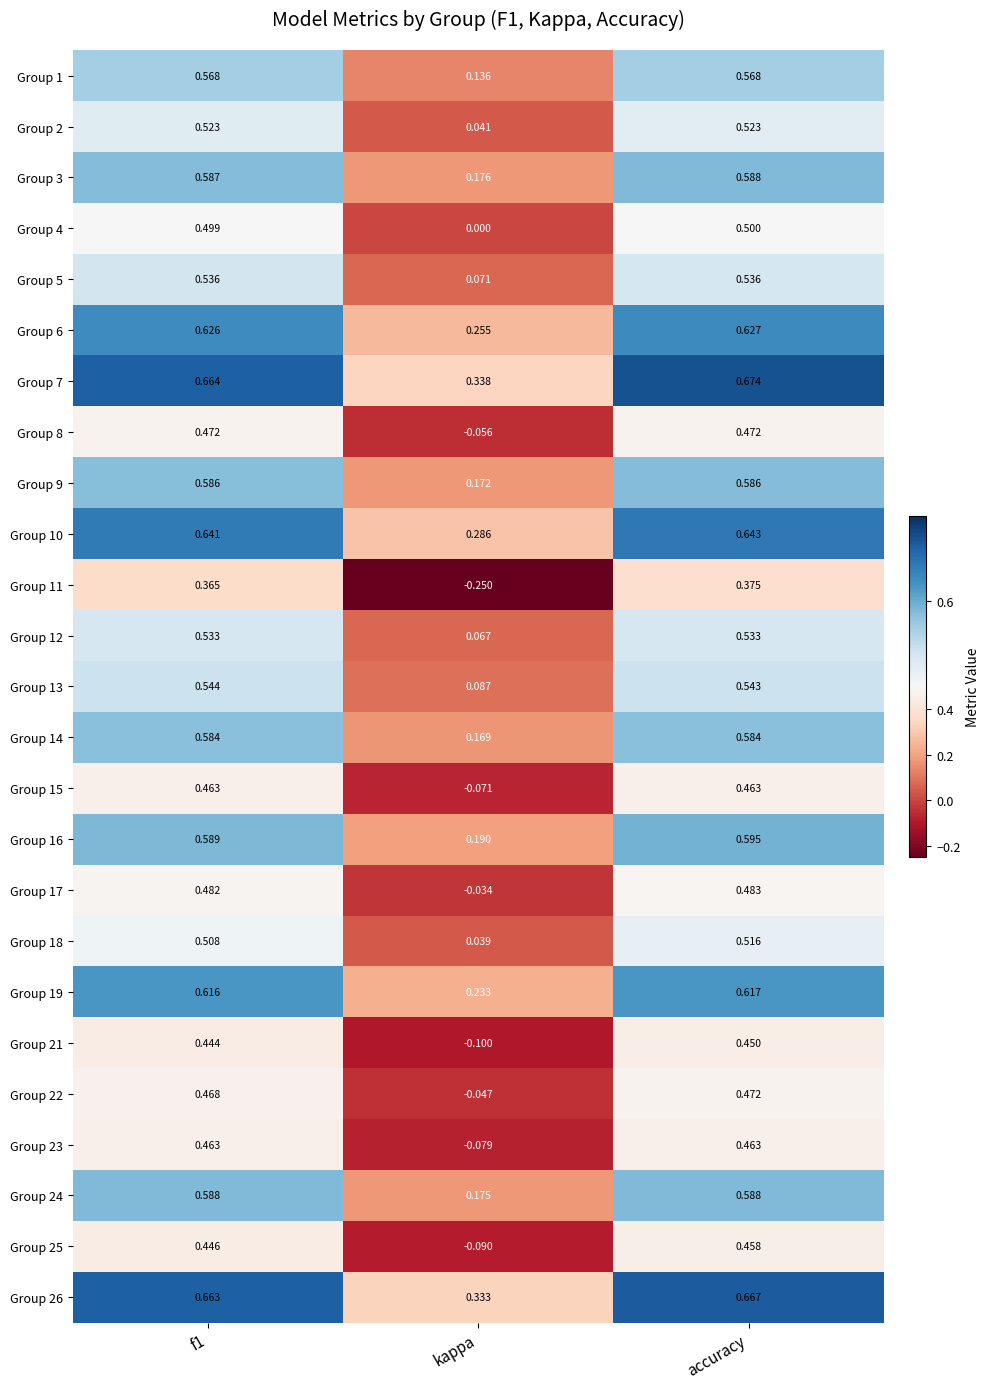

Is the value of Group 5 at f1 greater than the value of Group 21 at accuracy?

Yes